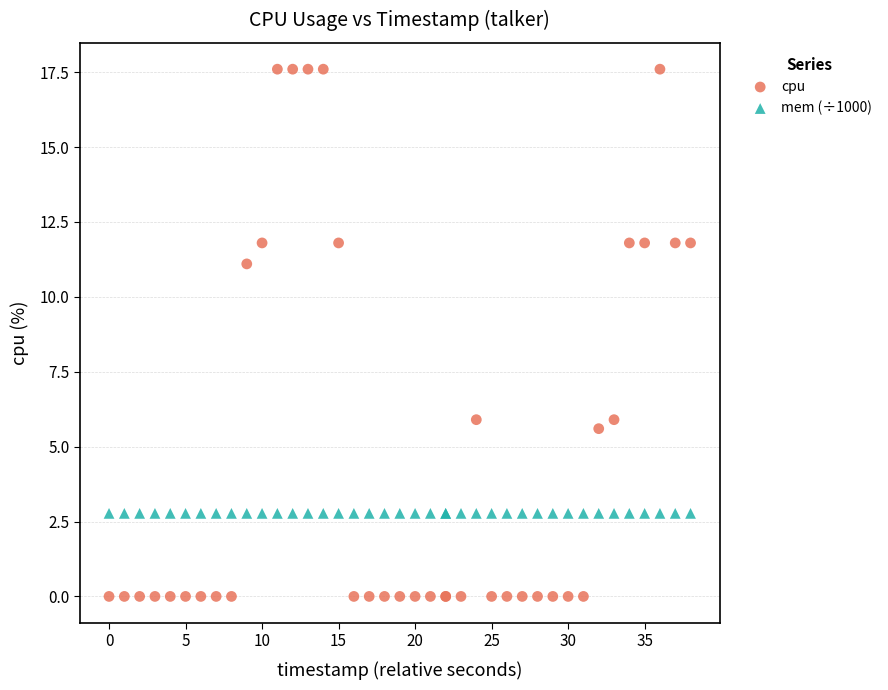

Which series contains the lowest Y value?

cpu